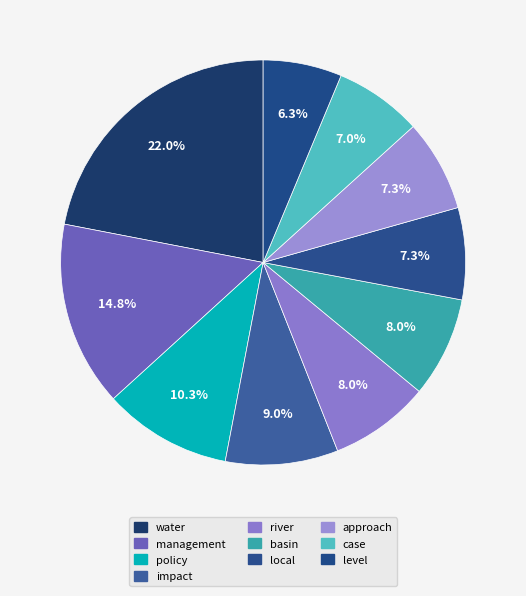

What percentage do level and policy together represent?

16.5%